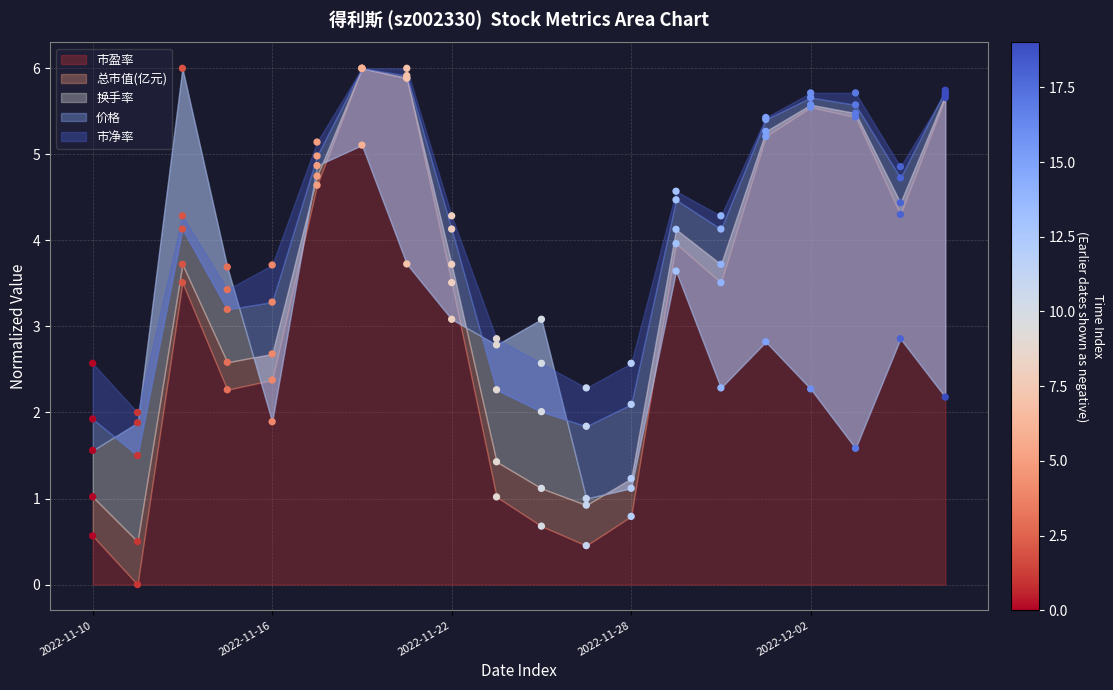

What is the total value across all series at 2022-11-23?

10.4